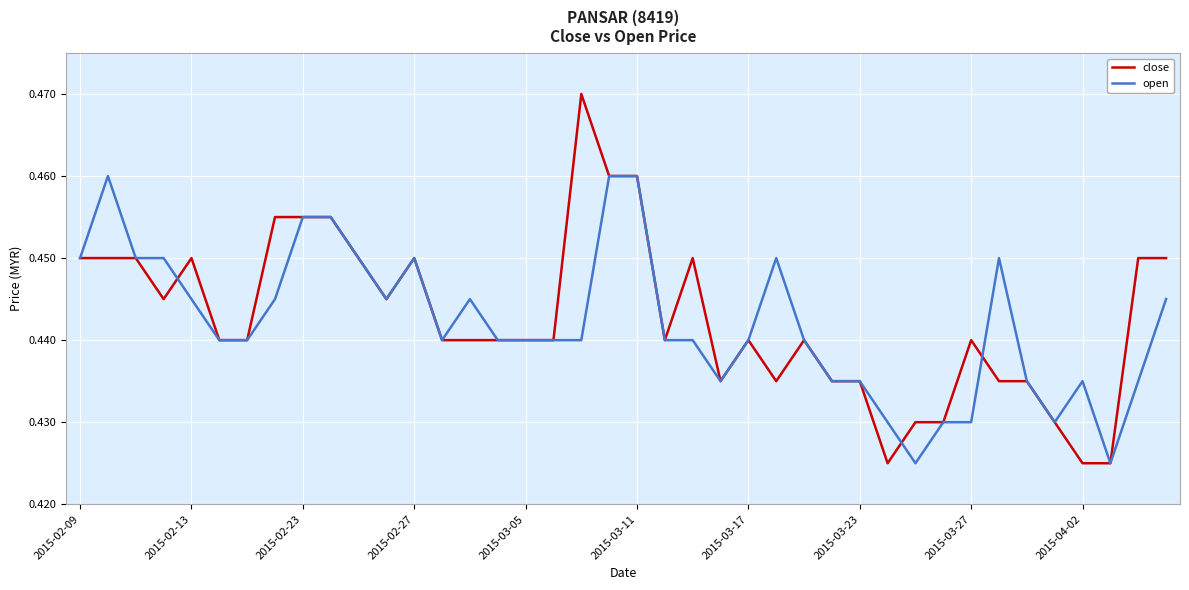

Which series has the largest range (max minus min)?

close